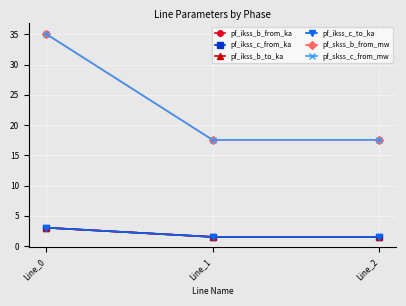

Is this an area chart (filled region under the line)?

No